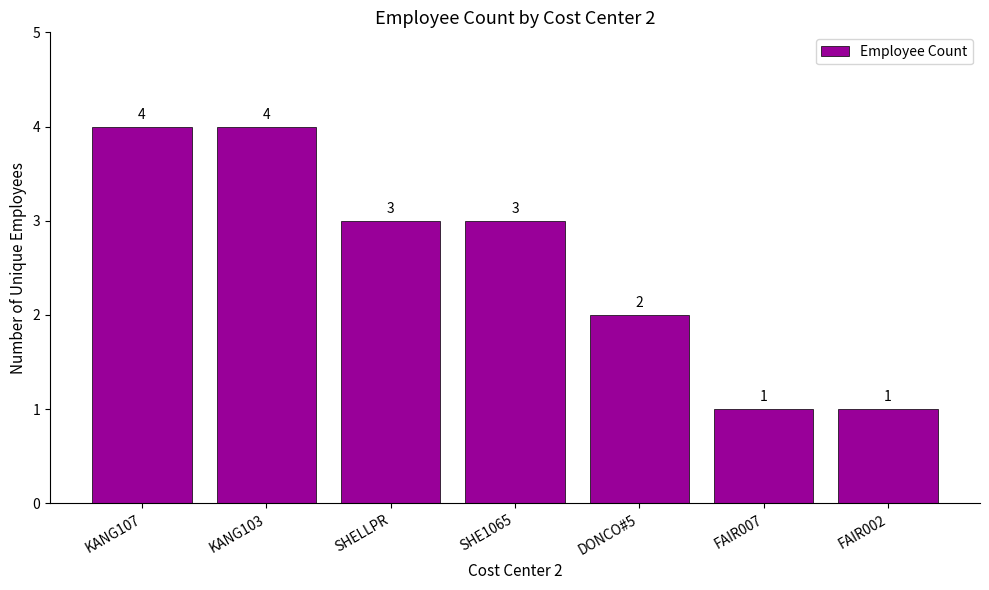

What is the greatest value displayed?

4